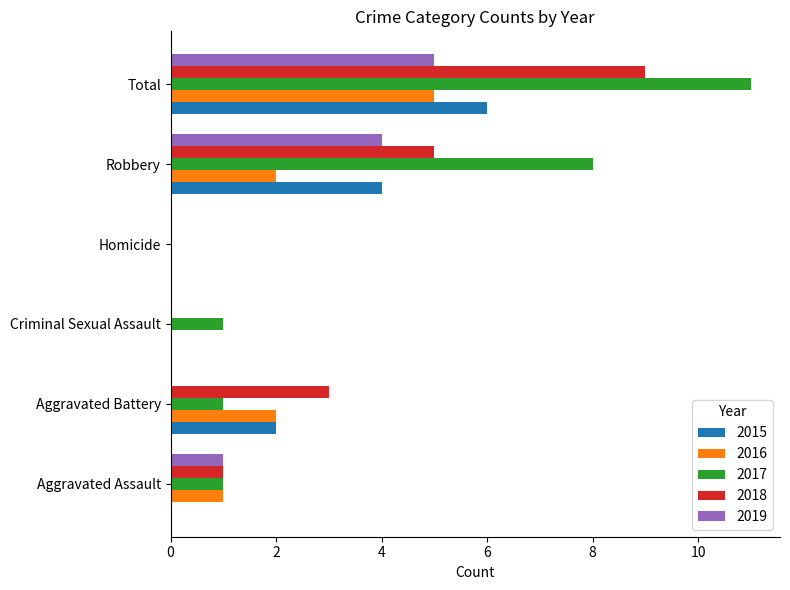

Between Aggravated Battery and Homicide, which series saw the biggest shift?

2018